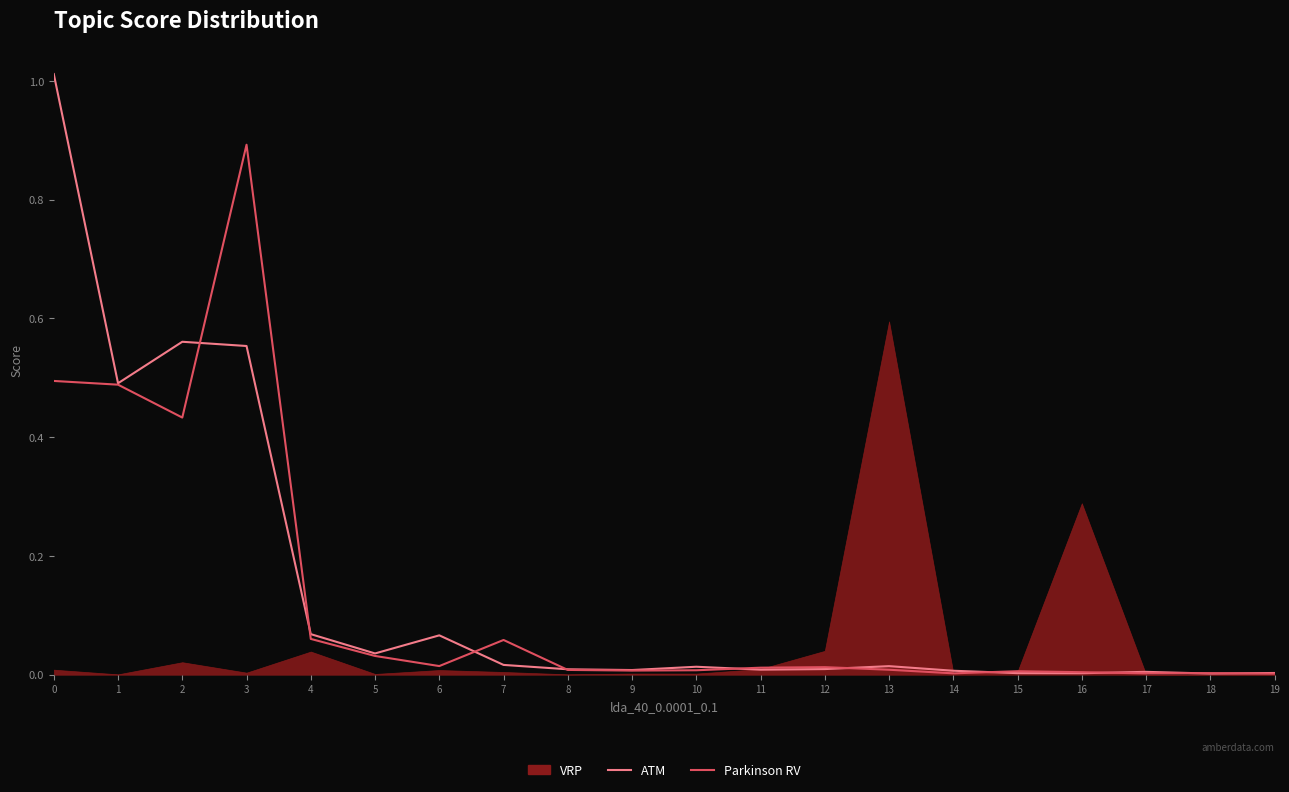

How many lines are shown in the chart?

2